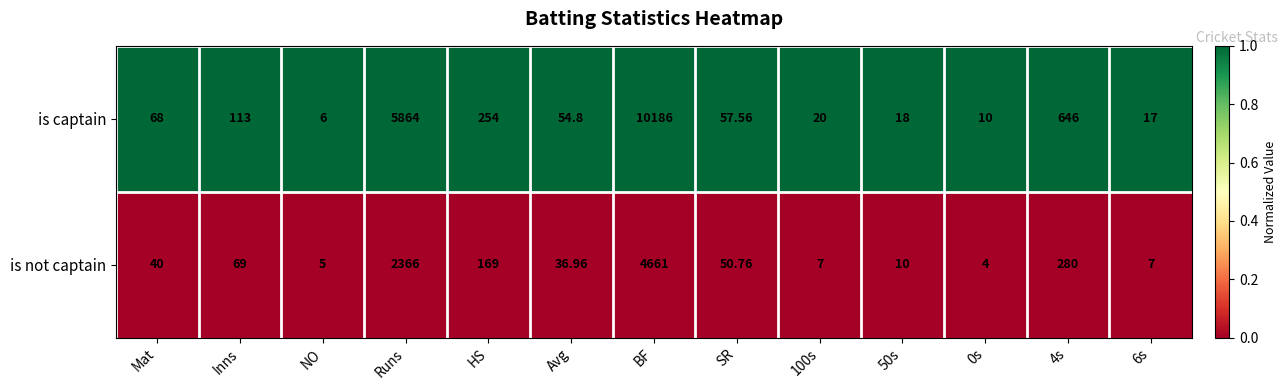

Rank the series by their average value, from highest to lowest.

is captain, is not captain